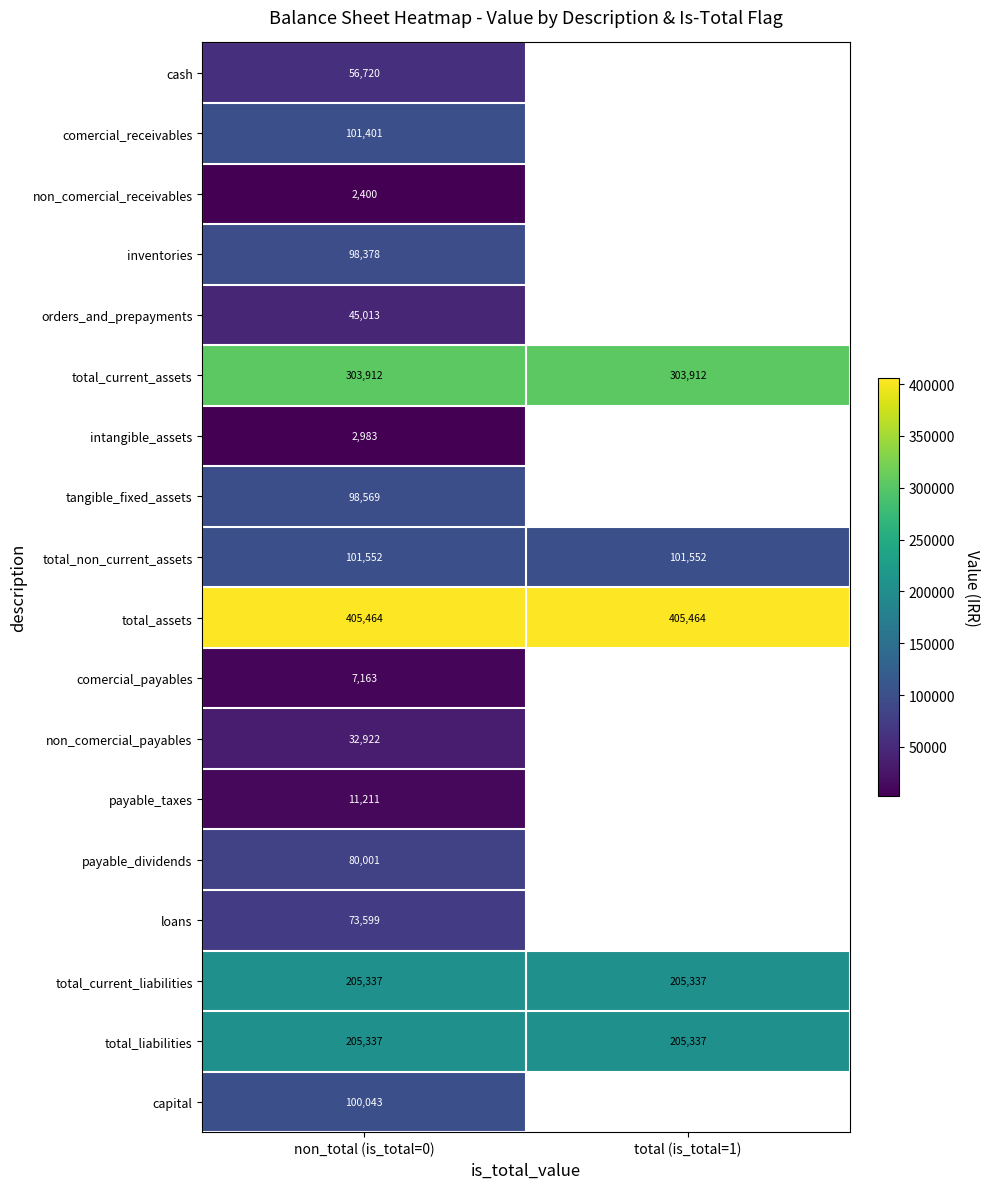

True or false: total_liabilities has a value of 276789 at non_total (is_total=0).

False